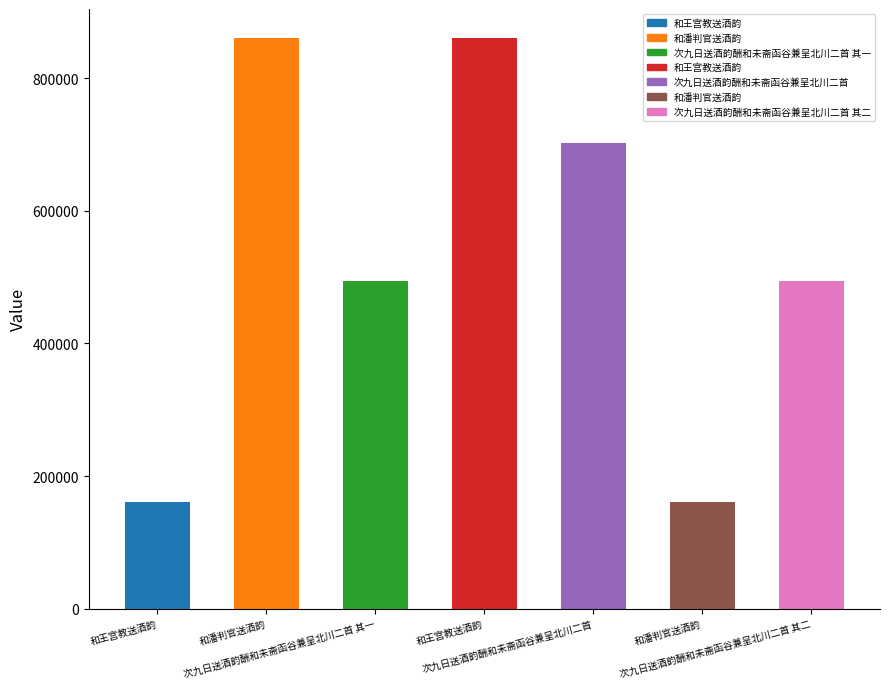

Rank the categories by value from lowest to highest.

和潘判官送酒韵, 和王宫教送酒韵, 次九日送酒韵酬和未斋函谷兼呈北川二首 其一, 次九日送酒韵酬和未斋函谷兼呈北川二首 其二, 次九日送酒韵酬和未斋函谷兼呈北川二首, 和王宫教送酒韵, 和潘判官送酒韵